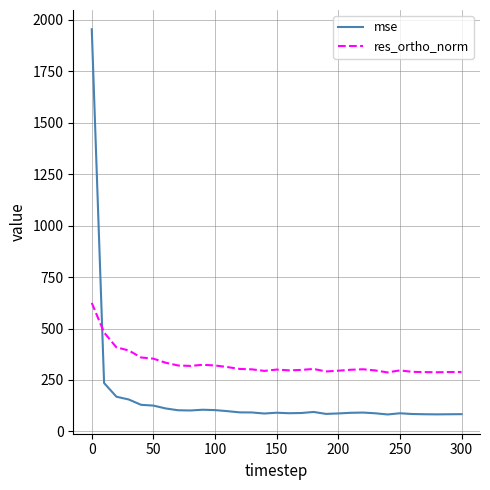

What is the maximum value shown in the chart?

1954.9